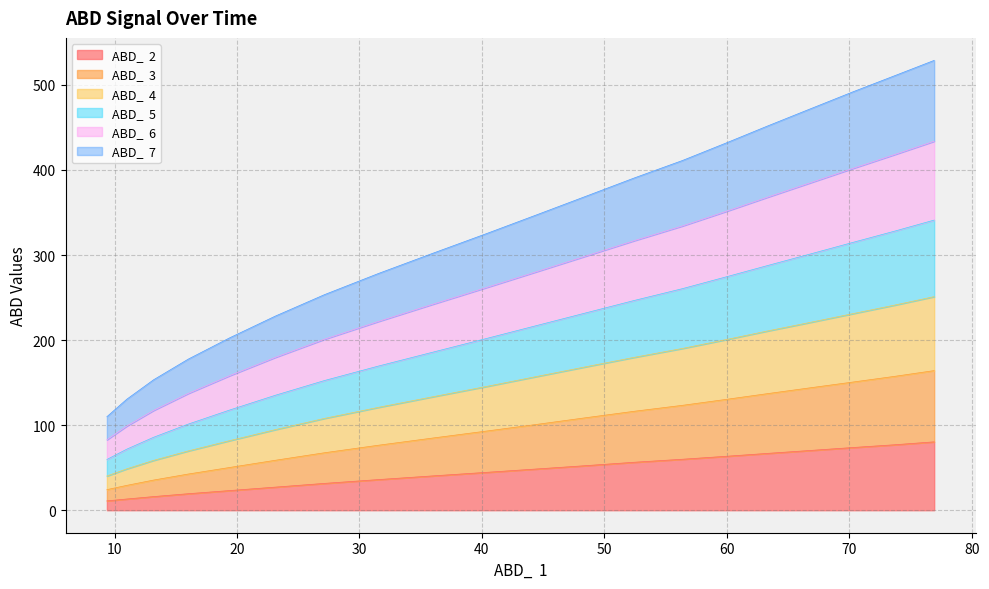

How many data points does each series have?

20